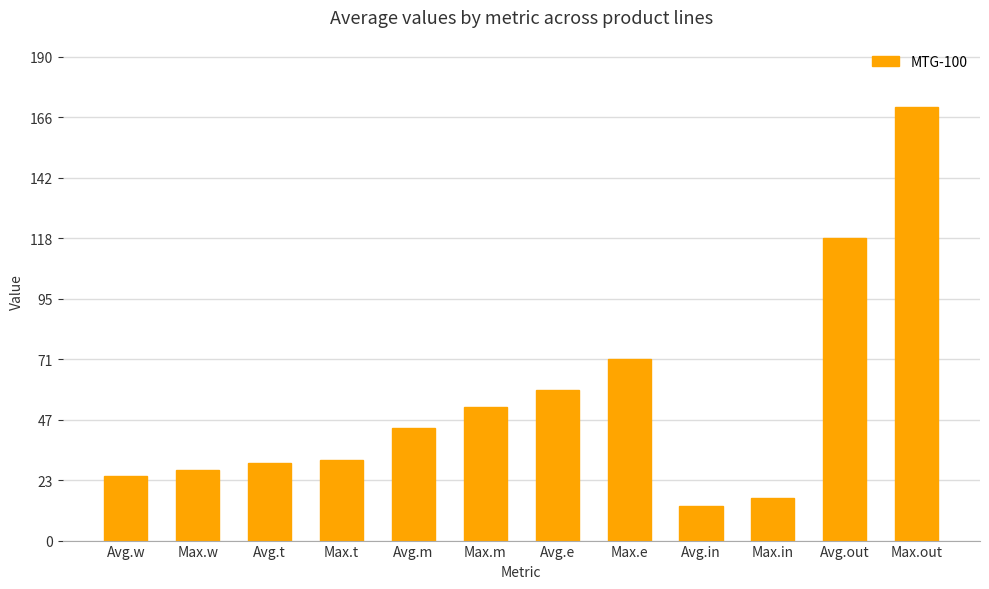

What is the smallest value displayed?

13.5